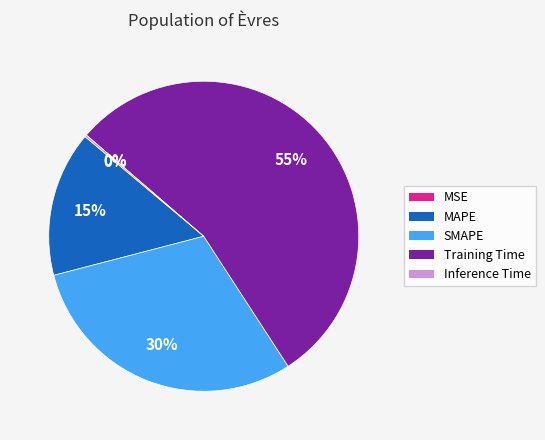

Which has a higher value, Training Time or SMAPE?

Training Time